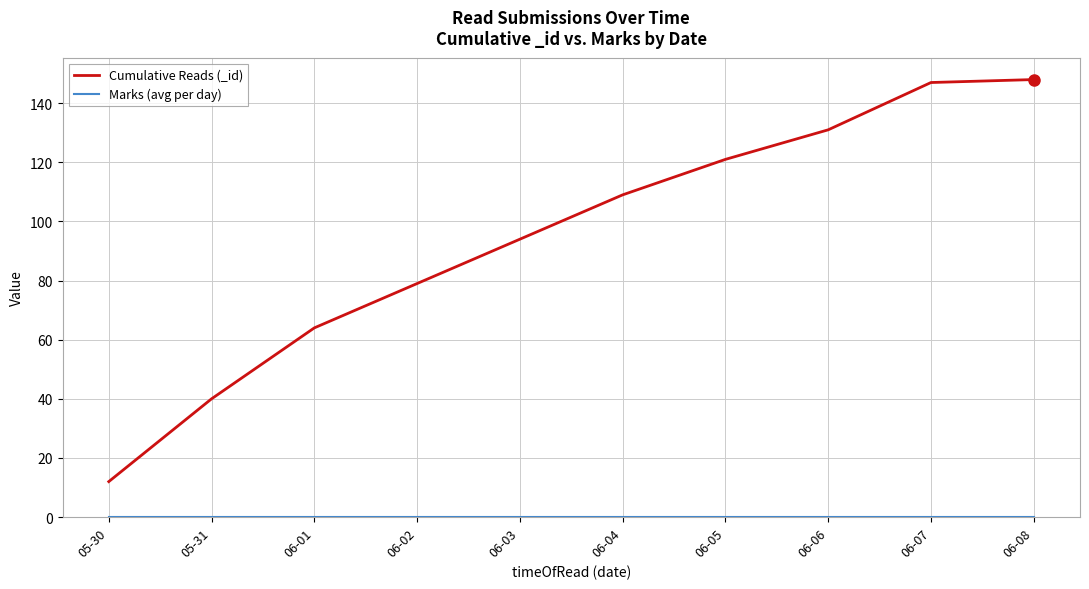

What is the greatest value displayed?

148